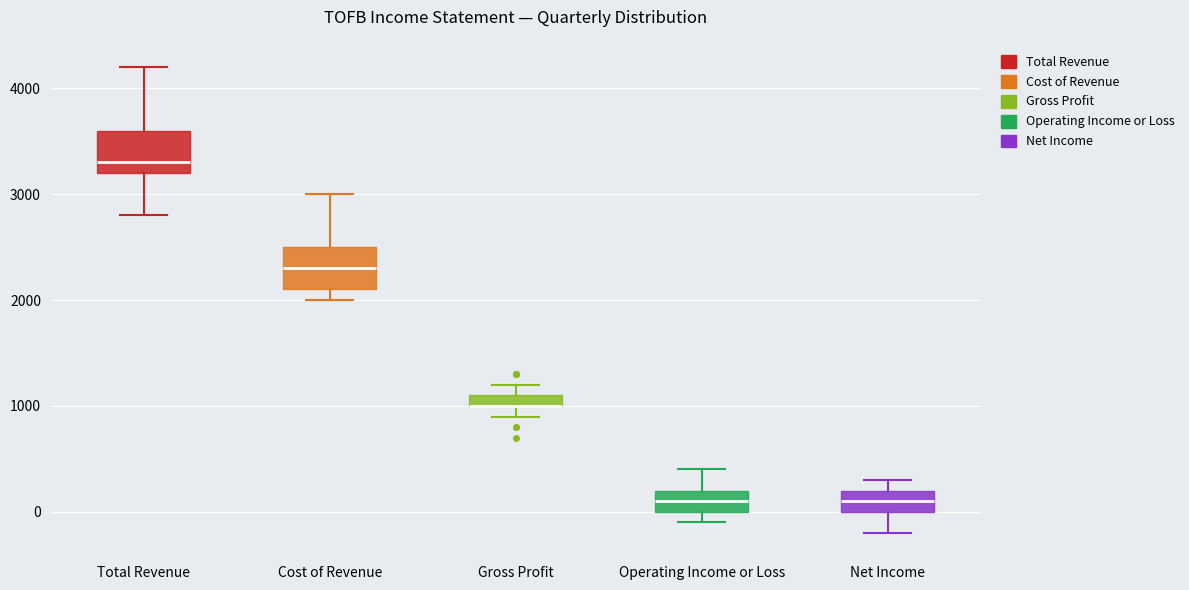

Where is the lower edge of the box for Operating Income or Loss on the y-axis? The values are not printed on the chart, so give them approximately, as read against the axis.

0